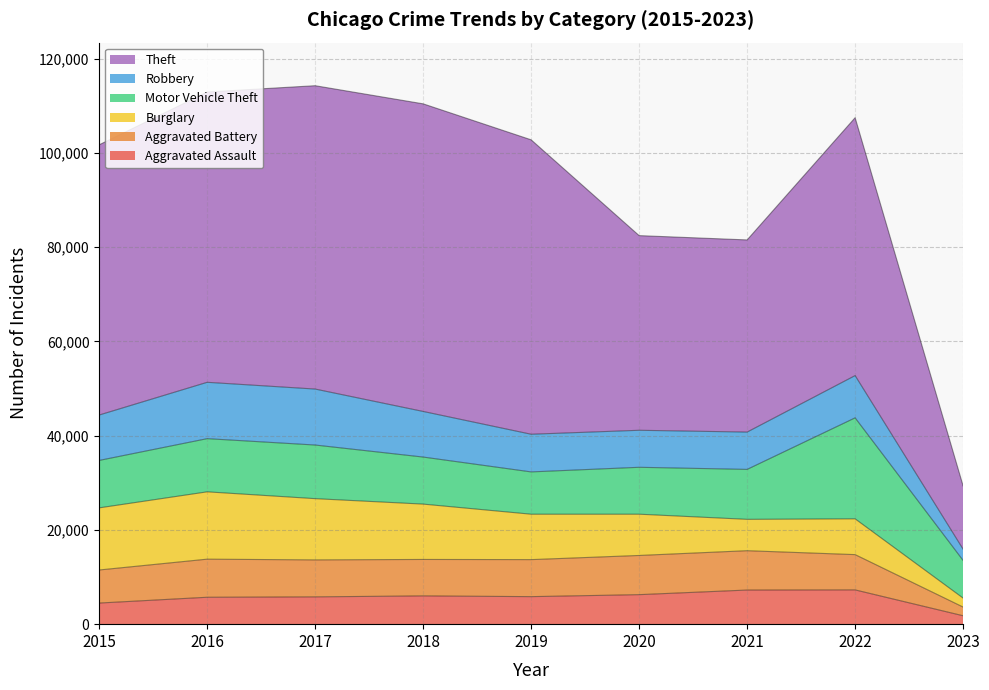

List the labels in order of Robbery value, smallest first.

2023, 2020, 2021, 2019, 2022, 2015, 2018, 2017, 2016